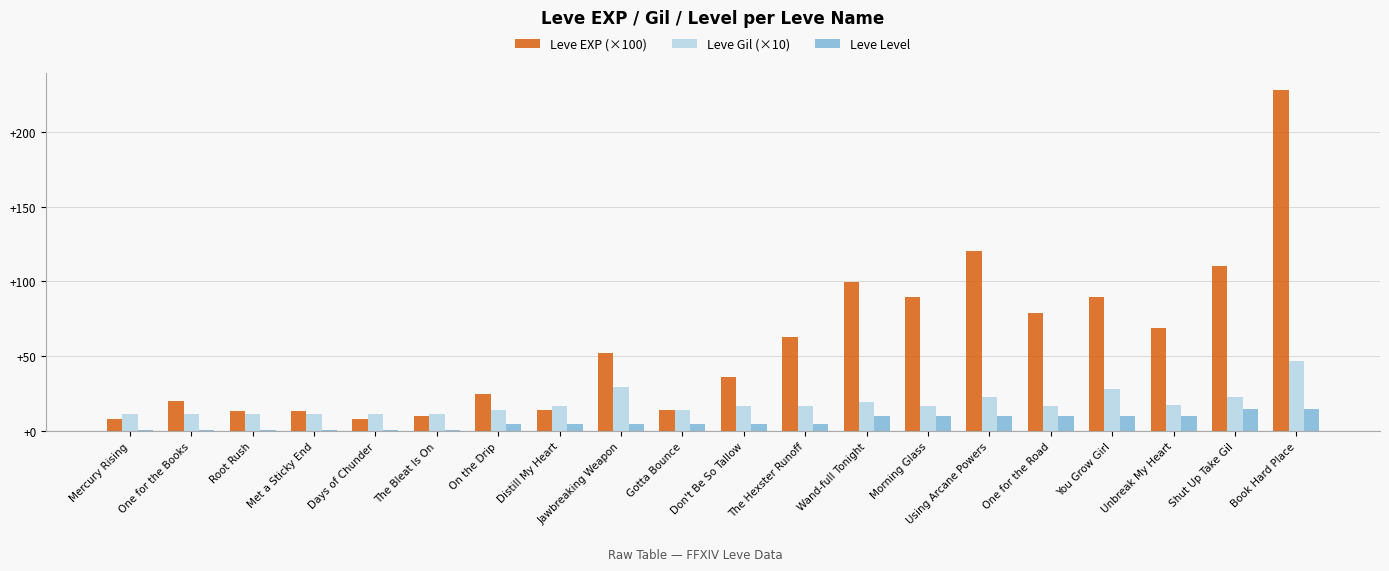

At which category is the sum across all series the highest?

Book Hard Place